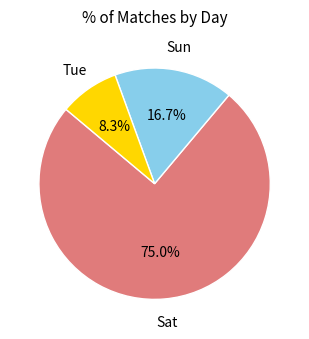

Count the number of slices in the pie.

3